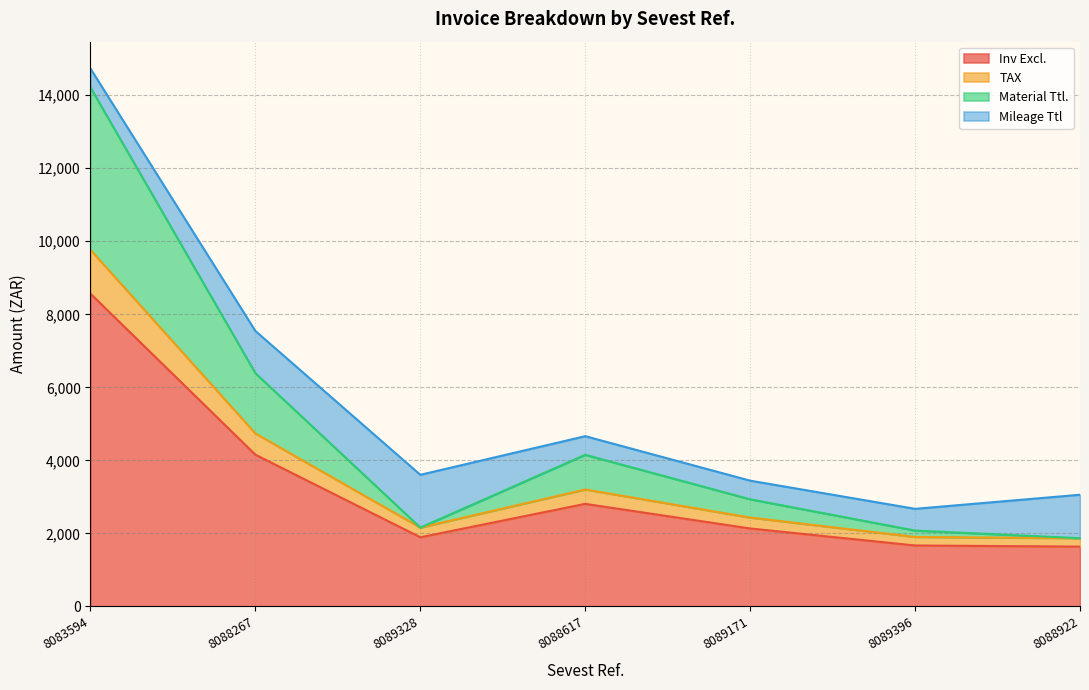

Does the chart have visible grid lines?

Yes